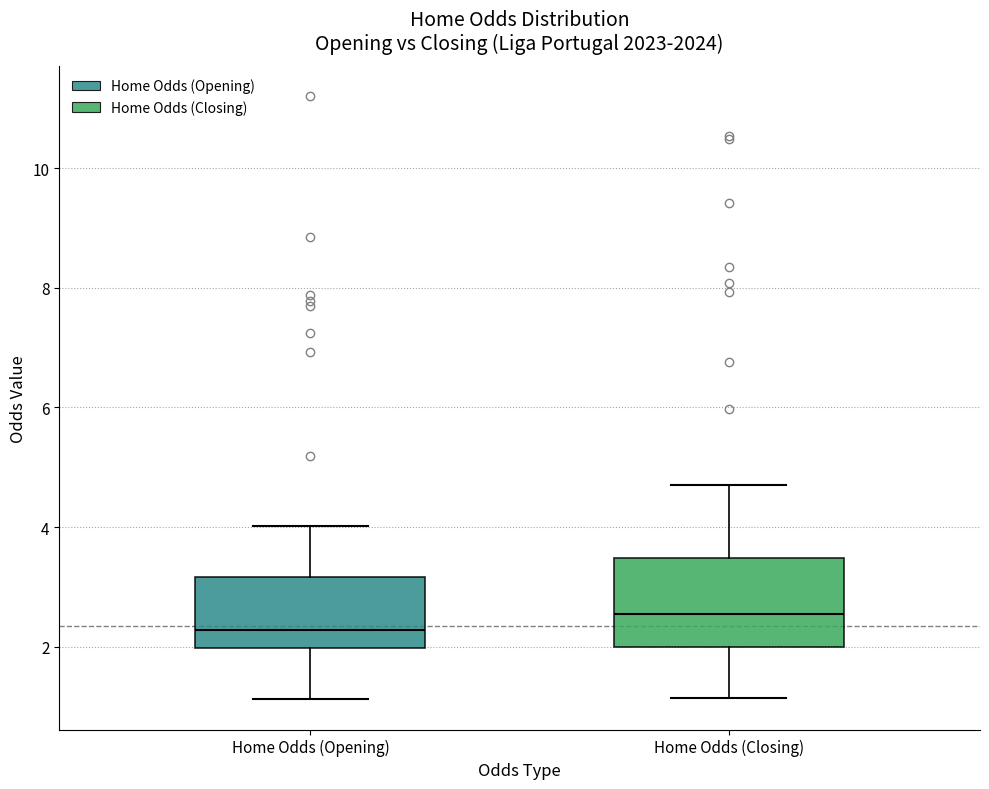

Reading left to right, transcribe this box plot: for each box, give where its median line is, the range the box spans, and where its two whiskers end, as read against the y-axis. The values are not printed on the chart, so give them approximately, as read against the axis.

Home Odds (Opening): median 2.2, box 2.0 to 3.2, whiskers 1.2 to 4.0
Home Odds (Closing): median 2.6, box 2.0 to 3.4, whiskers 1.2 to 4.8